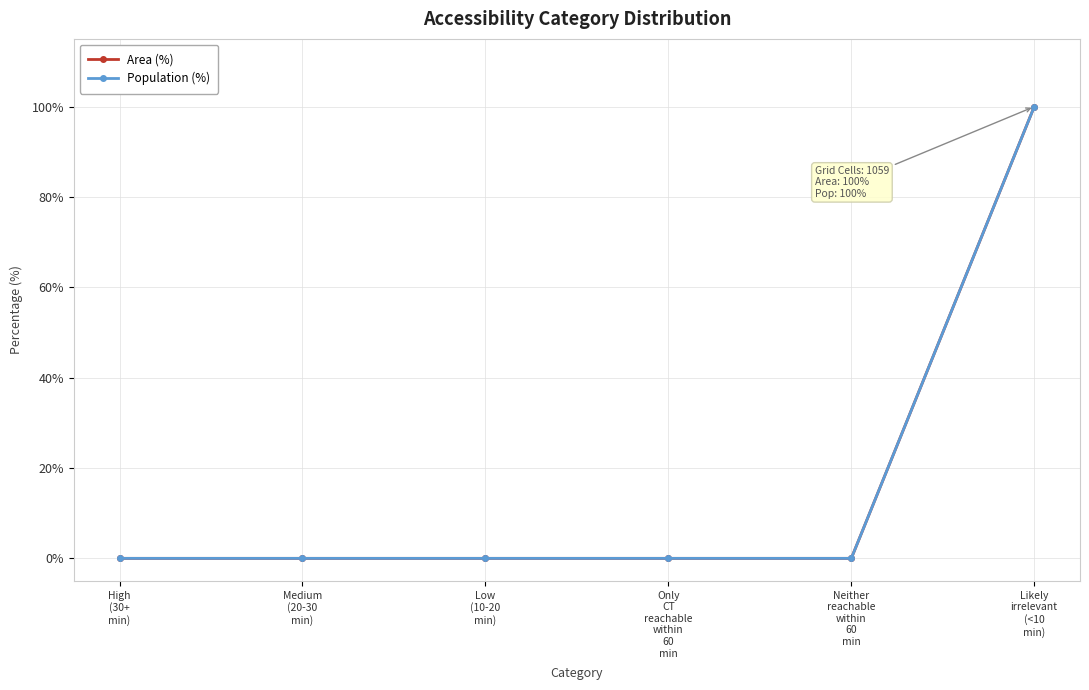

Reading left to right, transcribe all the data shown in this chart.

Area (%): 0	0	0	0	0	100
Population (%): 0	0	0	0	0	100